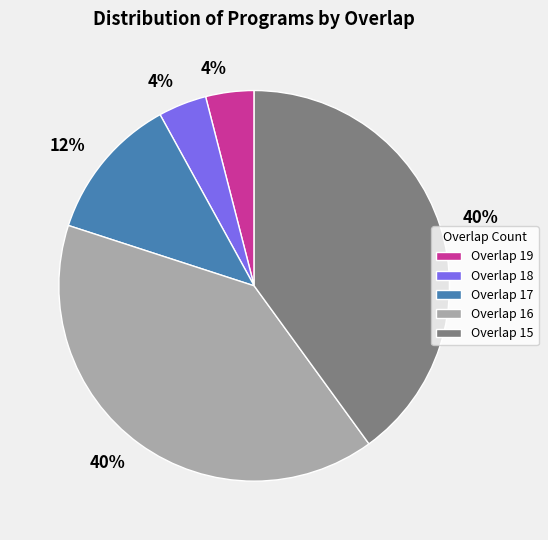

To the nearest percent, what is the difference between the largest and smallest slice percentages?

36%